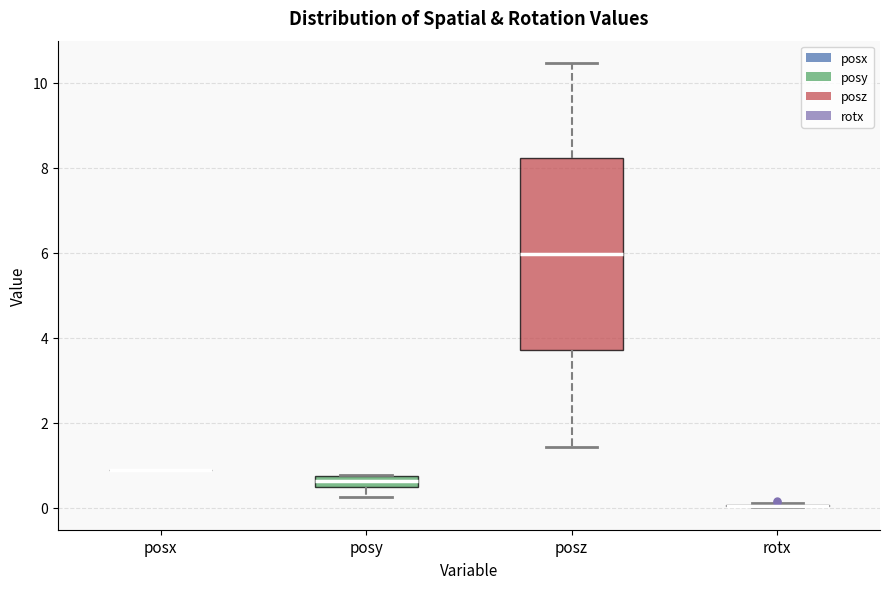

Where is the lower edge of the box for posy on the y-axis? The values are not printed on the chart, so give them approximately, as read against the axis.

0.4